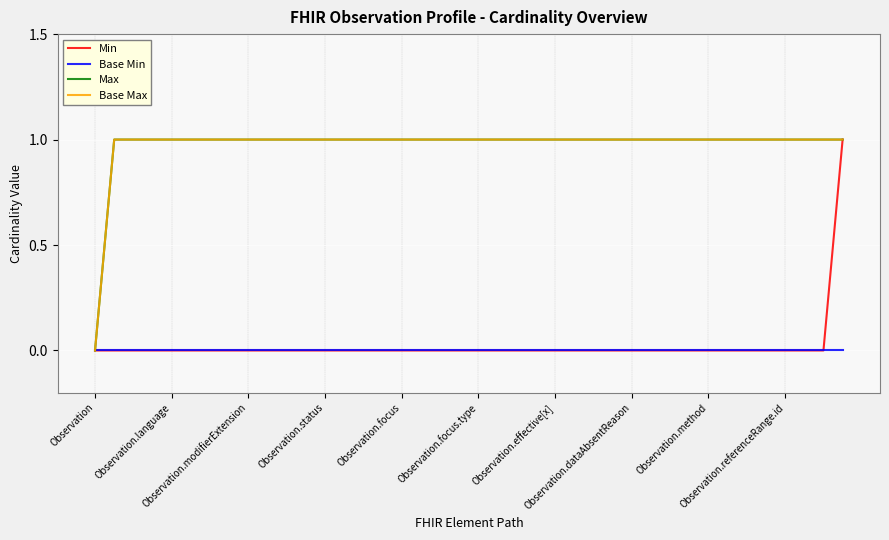

At which label is Max closest to 0?

Observation